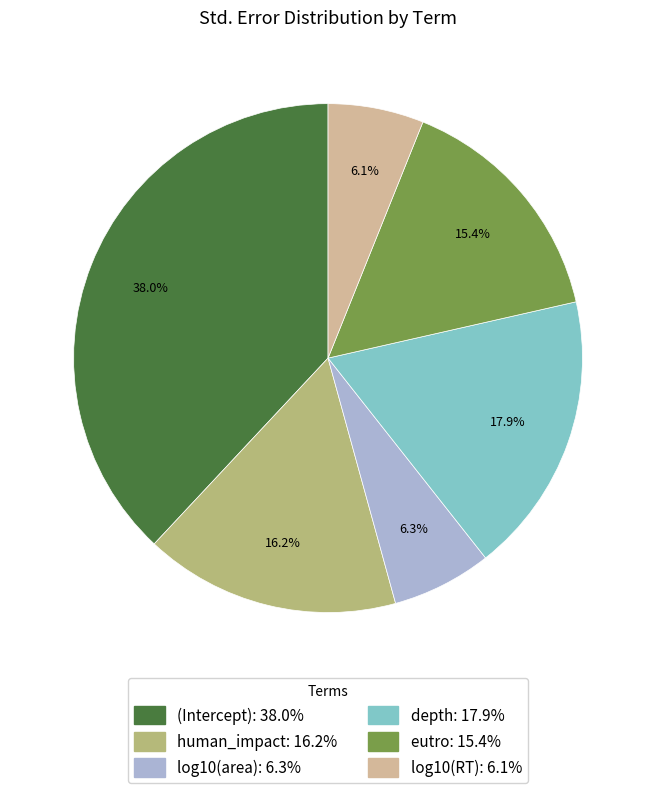

Which category has the biggest portion of the pie?

(Intercept)